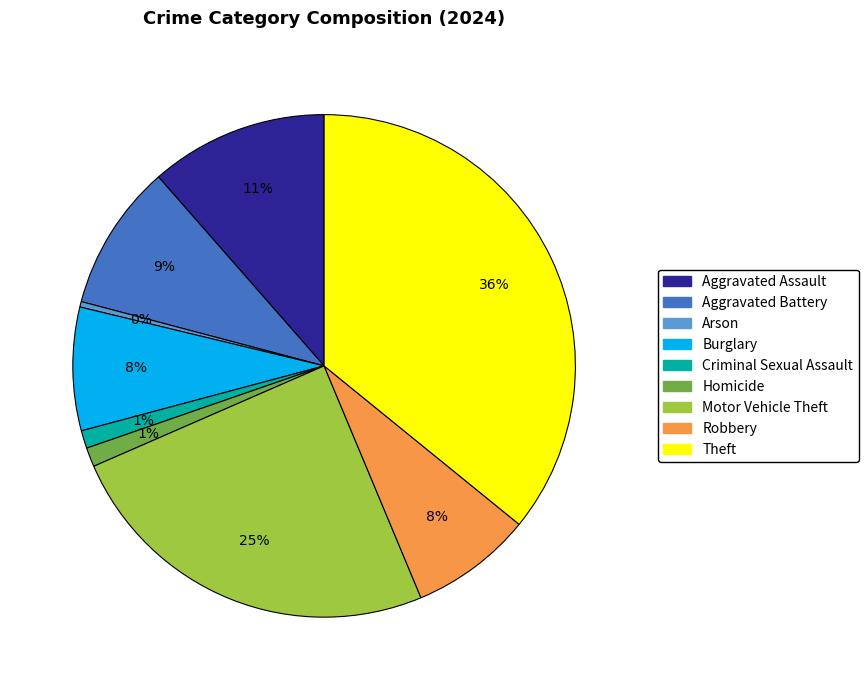

Which has a higher value, Aggravated Assault or Theft?

Theft